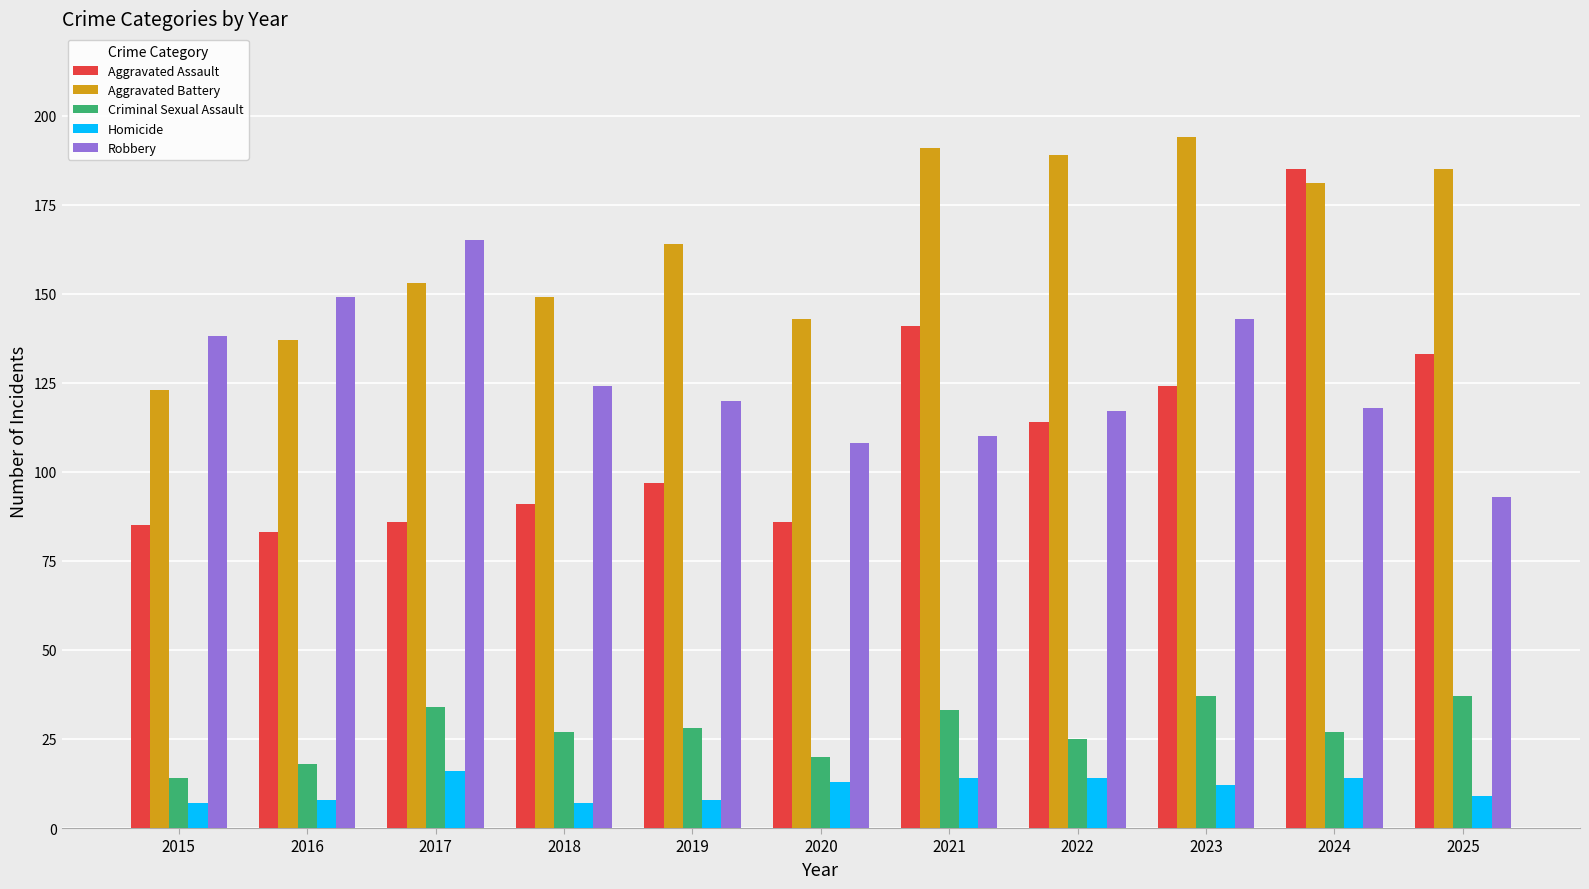

How many values in the Aggravated Battery series are below 164?

5